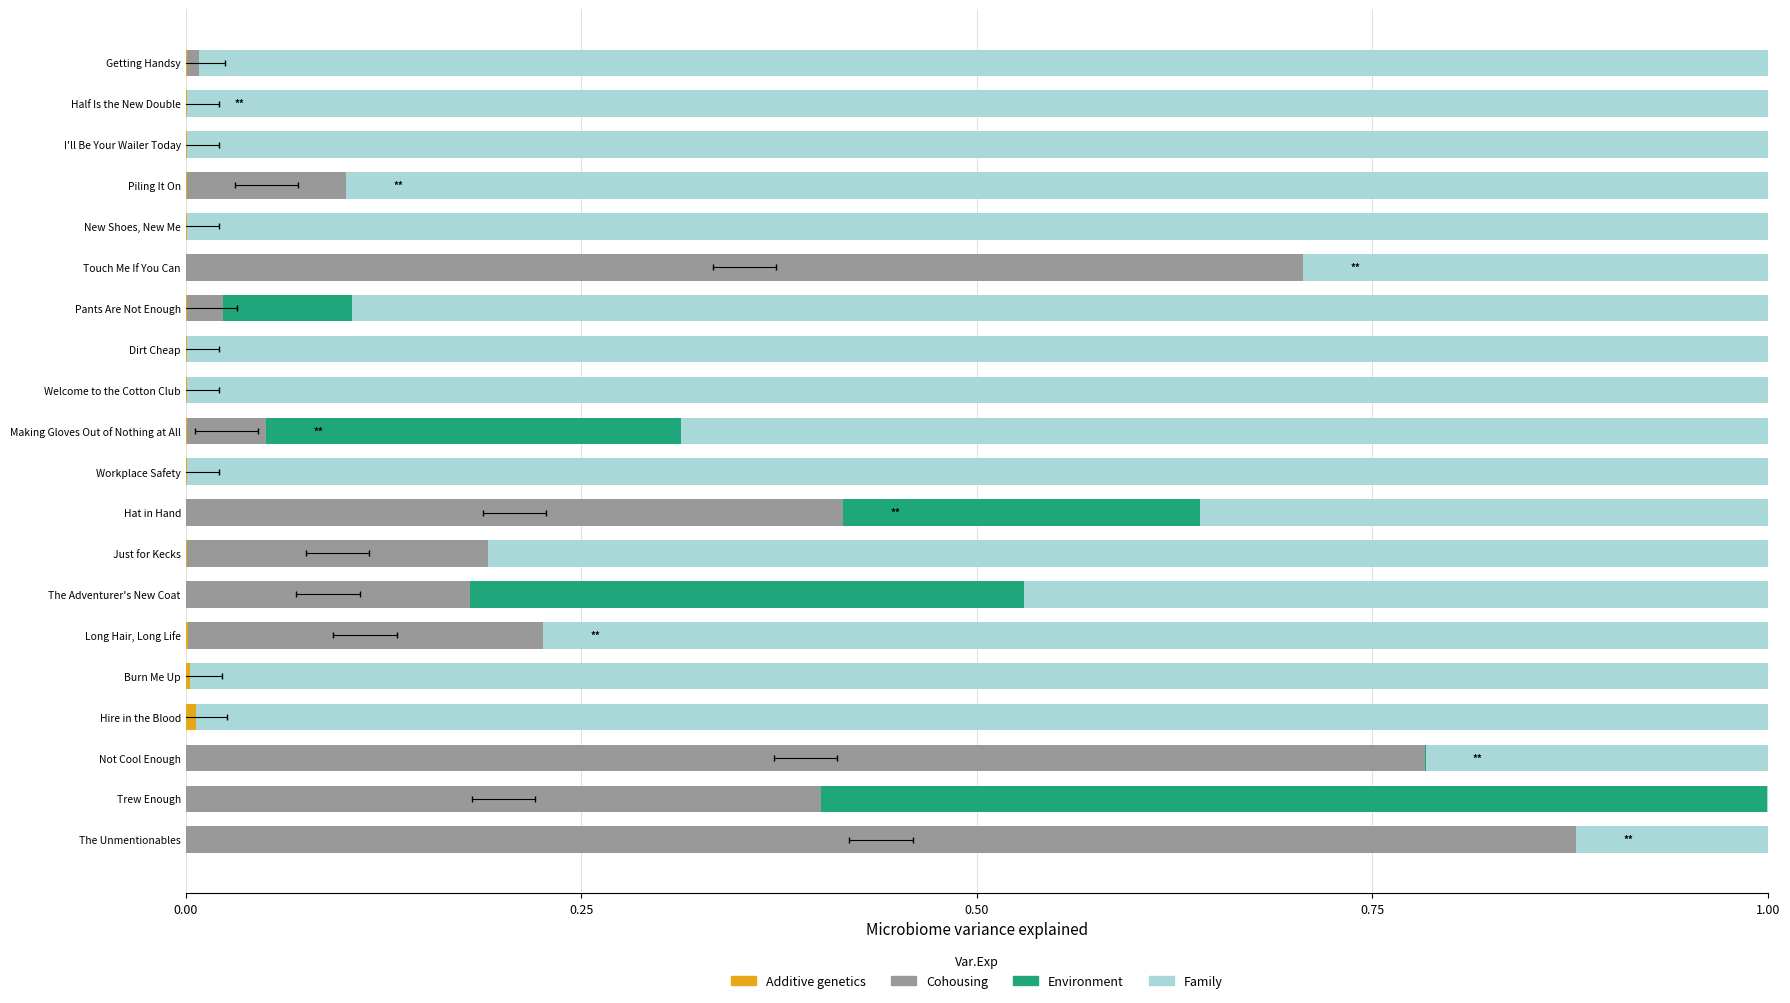

How many bars are there in each group?

4